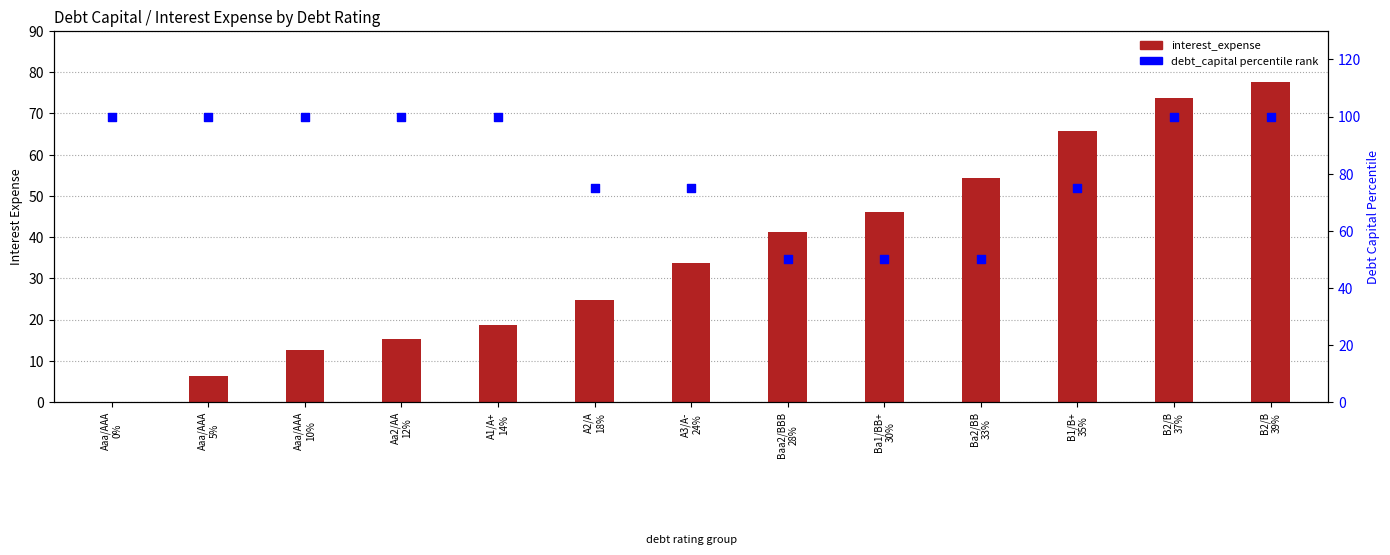

What is the total value across all series at B2/B
37%?

173.6